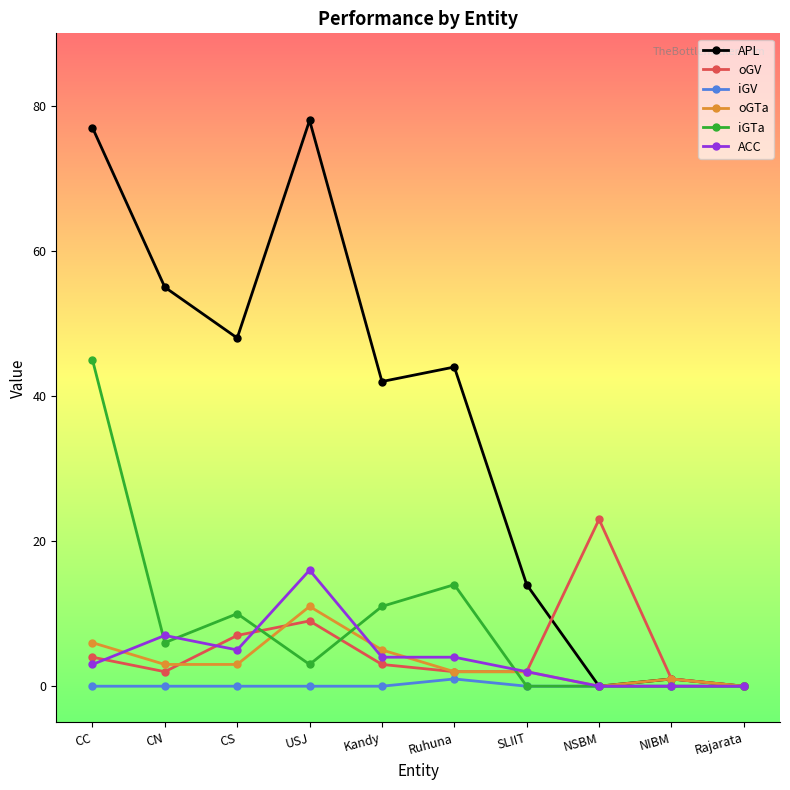

Does the chart have visible grid lines?

No